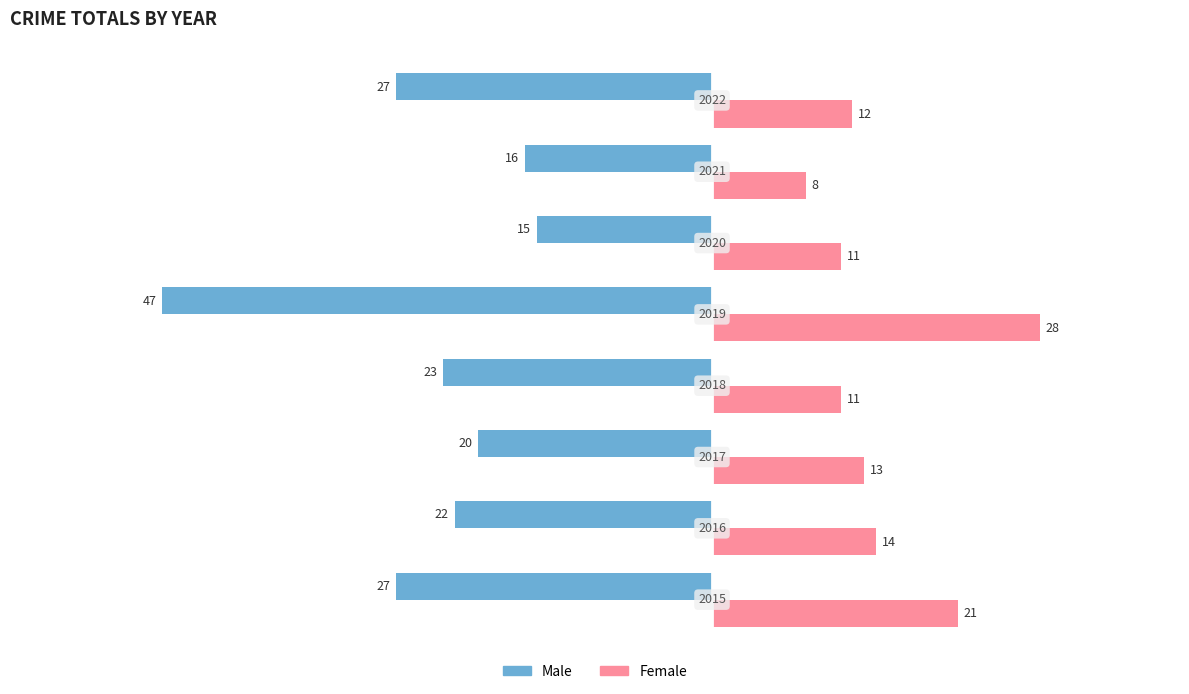

What are all the series names shown in the legend?

Male, Female